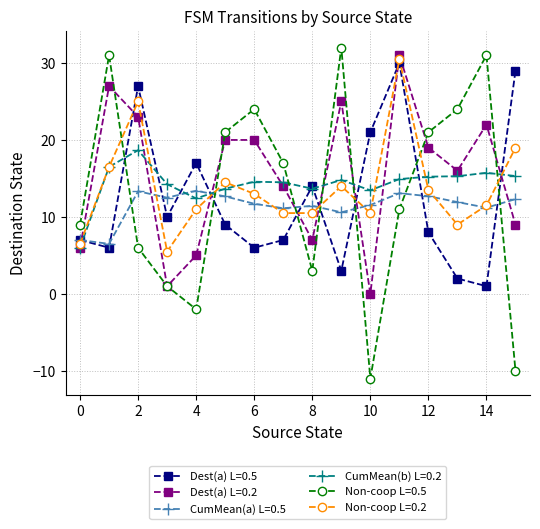

Does the chart have visible grid lines?

Yes